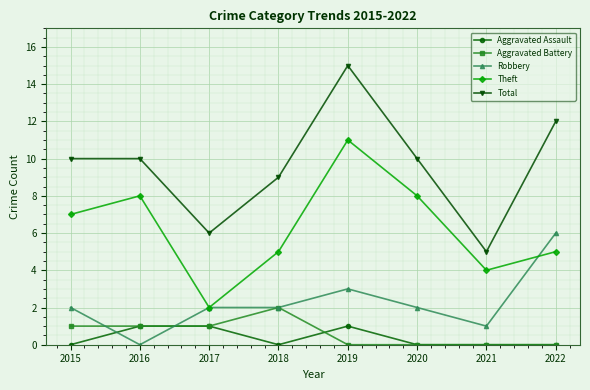

Where is the first local minimum for Theft?

2017